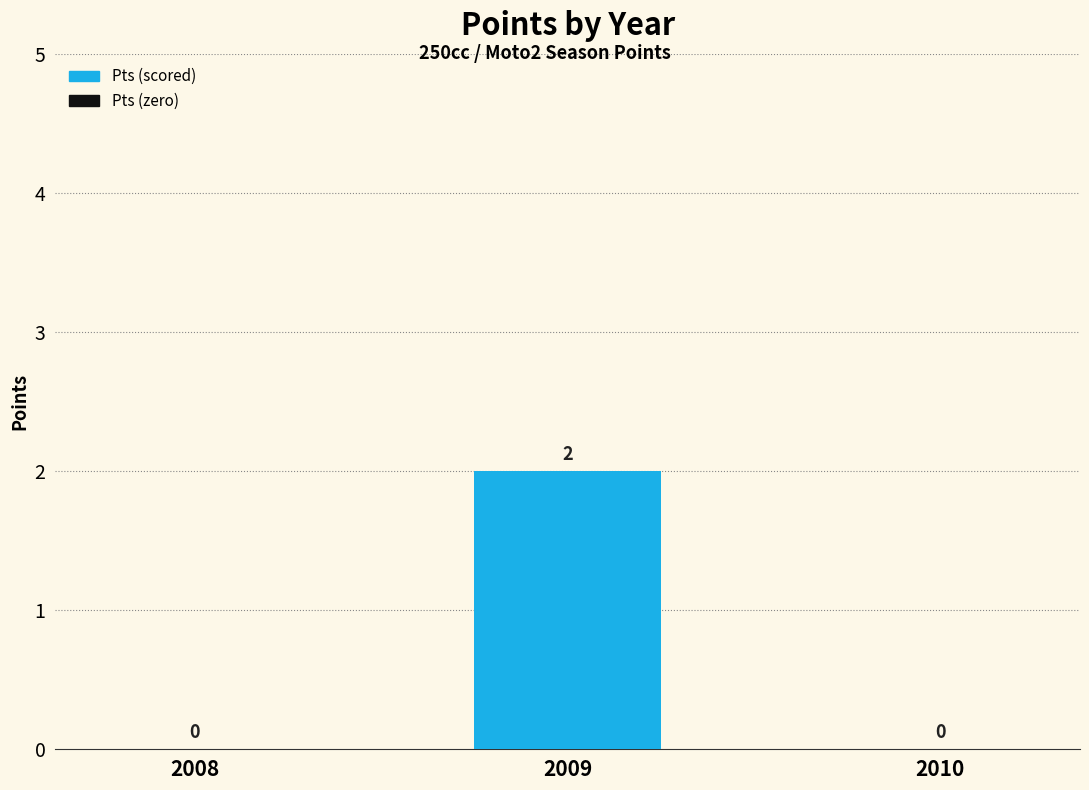

The chart shows a value of 0 at 2008. True or false?

True